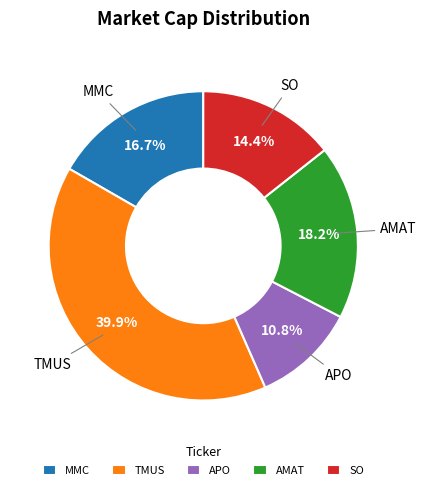

How many slices are in this pie chart?

5